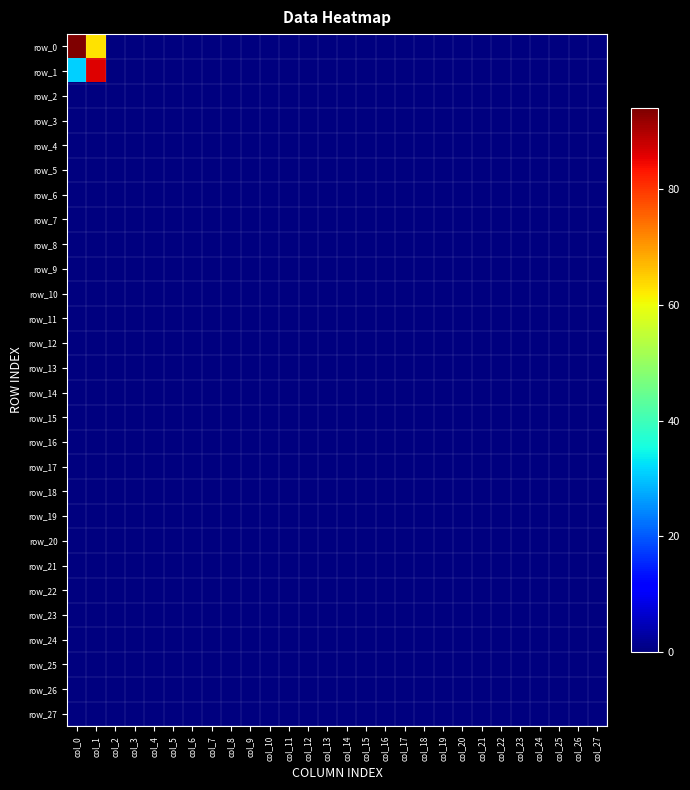

Which category has the highest value in the row_25 series?

col_0